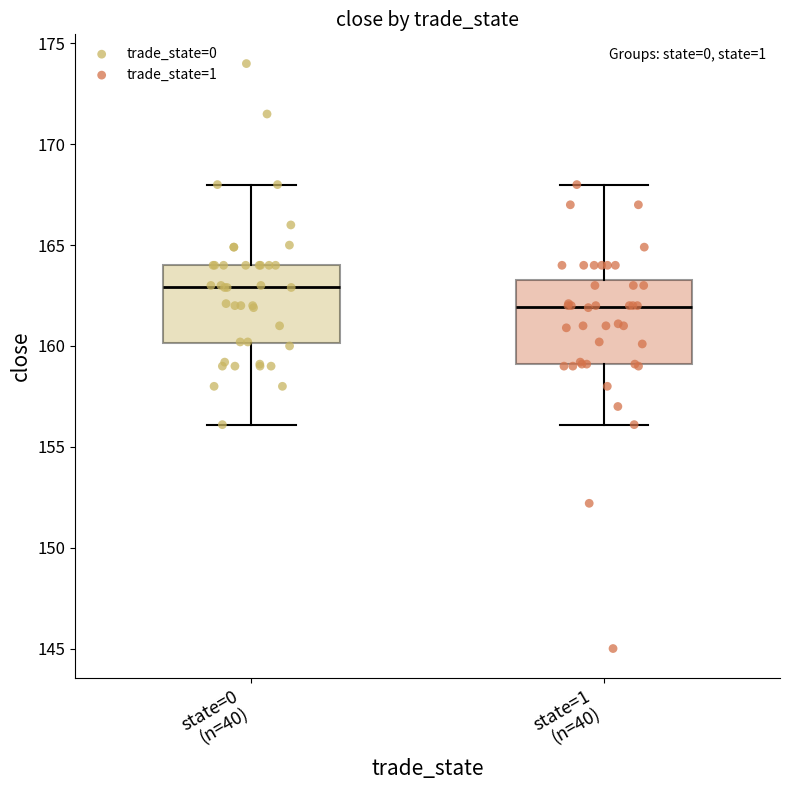

Reading left to right, transcribe this box plot: for each box, give where its median line is, the range the box spans, and where its two whiskers end, as read against the y-axis. The values are not printed on the chart, so give them approximately, as read against the axis.

state=0 (n=40): median 163.0, box 160.0 to 164.0, whiskers 156.0 to 168.0
state=1 (n=40): median 162.0, box 159.0 to 163.5, whiskers 156.0 to 168.0